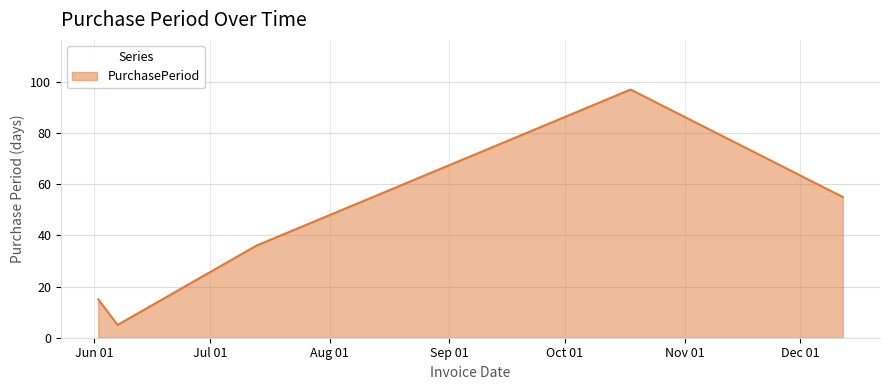

What is the sum of all values?

208